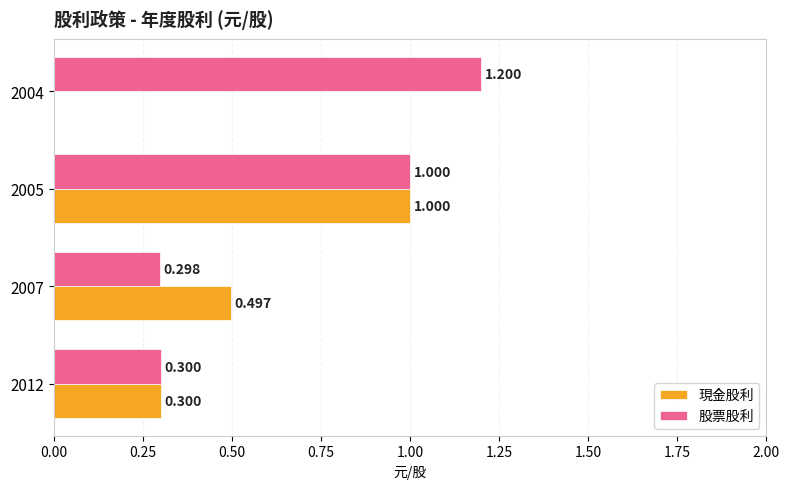

Which series has the largest total across all categories?

股票股利